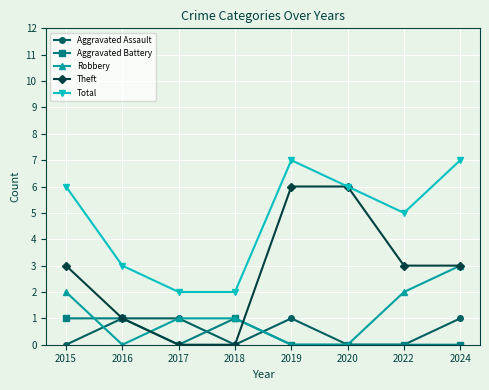

Reading right to left, extract all data points from this chart.

Aggravated Assault: 2024=1	2022=0	2020=0	2019=1	2018=0	2017=1	2016=1	2015=0
Aggravated Battery: 2024=0	2022=0	2020=0	2019=0	2018=1	2017=0	2016=1	2015=1
Robbery: 2024=3	2022=2	2020=0	2019=0	2018=1	2017=1	2016=0	2015=2
Theft: 2024=3	2022=3	2020=6	2019=6	2018=0	2017=0	2016=1	2015=3
Total: 2024=7	2022=5	2020=6	2019=7	2018=2	2017=2	2016=3	2015=6